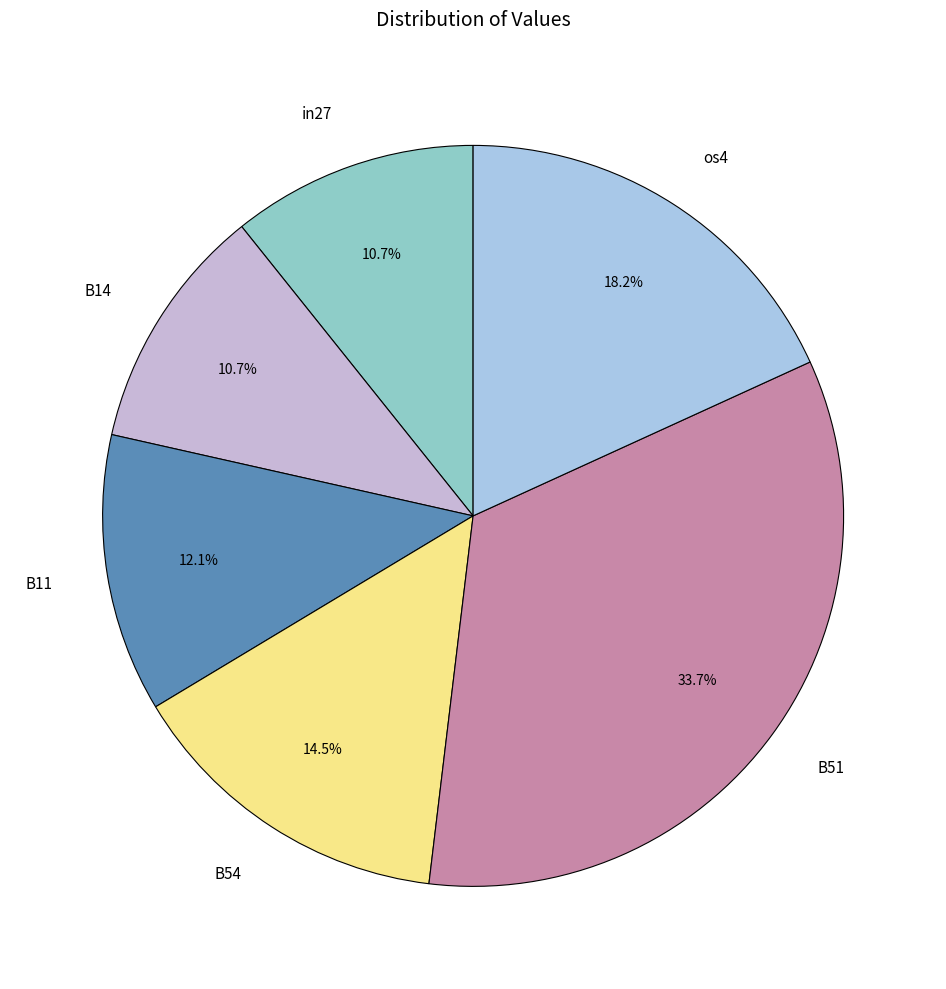

Is it true that B51 is 22% of the pie?

False